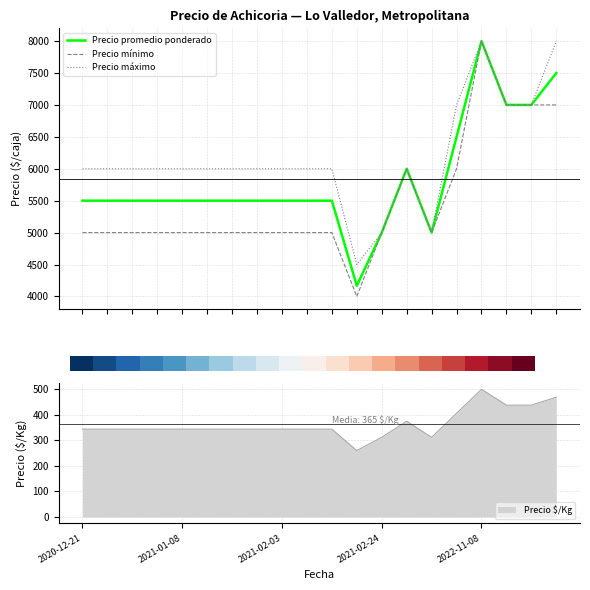

At which category does Precio promedio ponderado reach its first local valley?

11